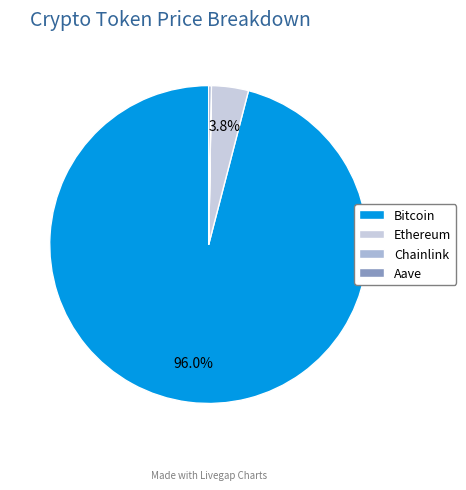

To the nearest percent, what is the difference between the Ethereum and Chainlink slice percentages?

4%